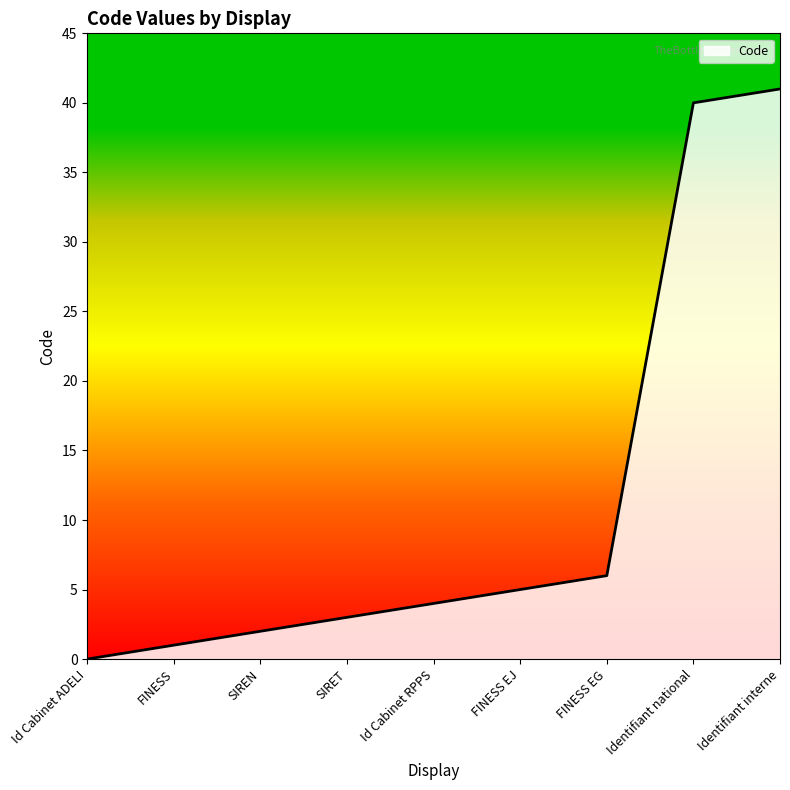

What is the sum of the values at SIREN and Id Cabinet ADELI?

2